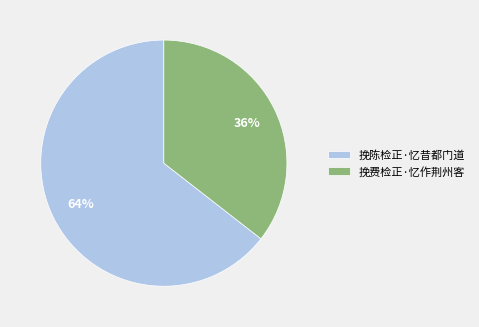

Rank the categories by value from lowest to highest.

挽费检正·忆作荆州客, 挽陈检正·忆昔都门道